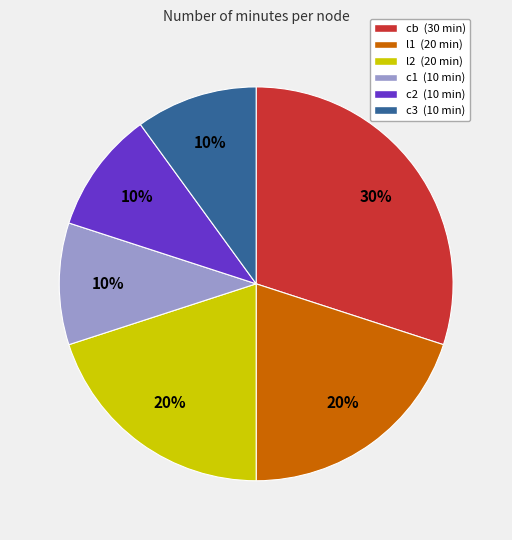

To the nearest percent, what is the combined percentage of cb and c2?

40%